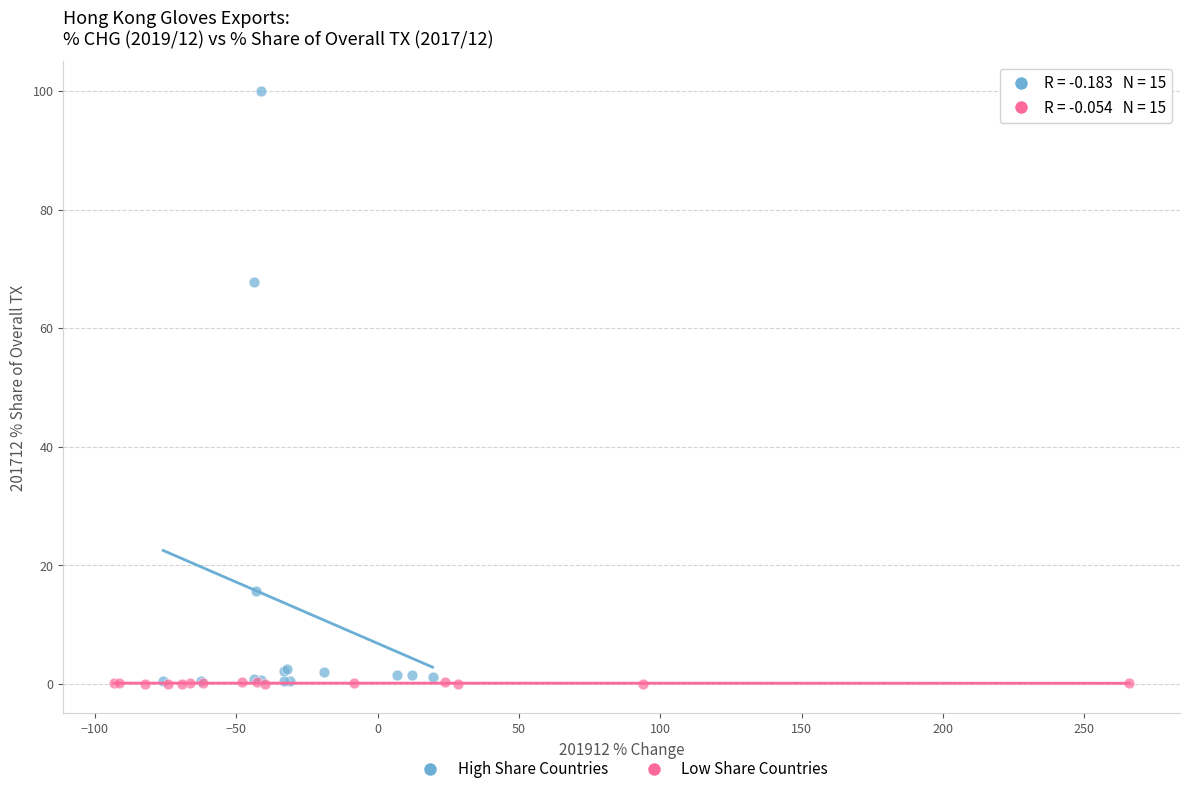

Which series has the largest Y range (max minus min)?

High Share Countries